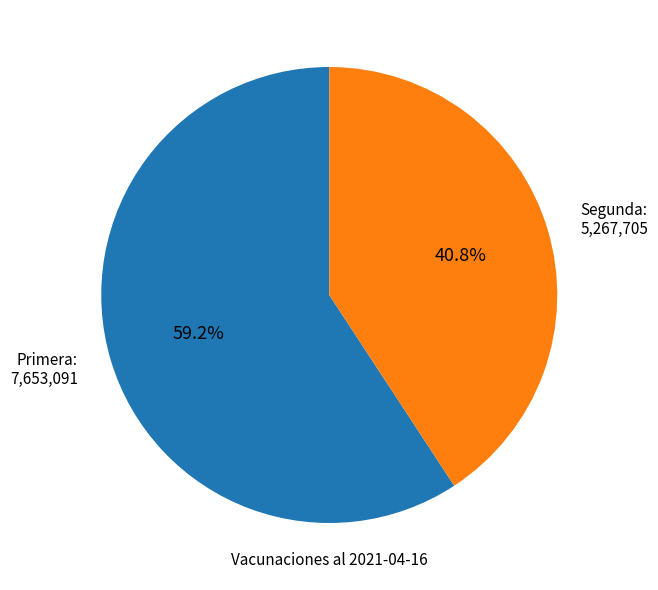

Is it true that Primera is 73% of the pie?

False